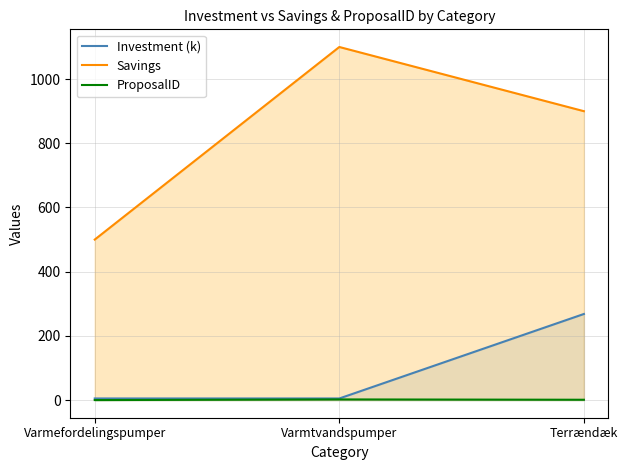

Which series has the largest range (max minus min)?

Savings